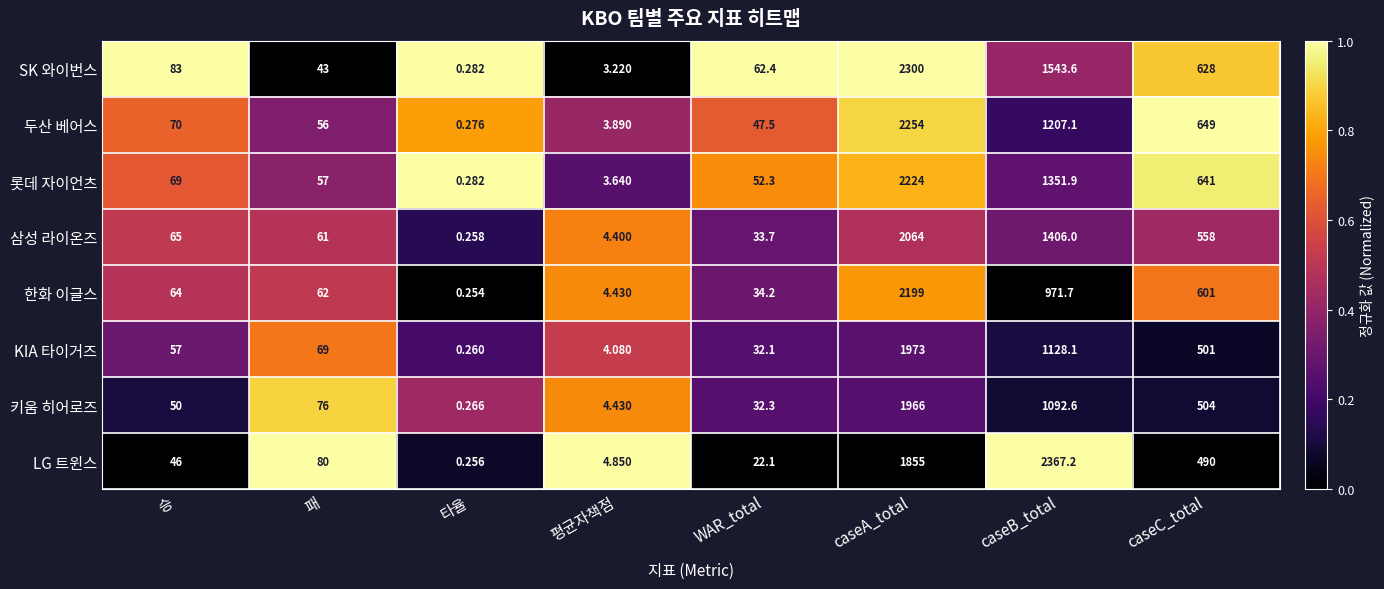

Where is 롯데 자이언츠 nearest to the value 1112?

caseB_total